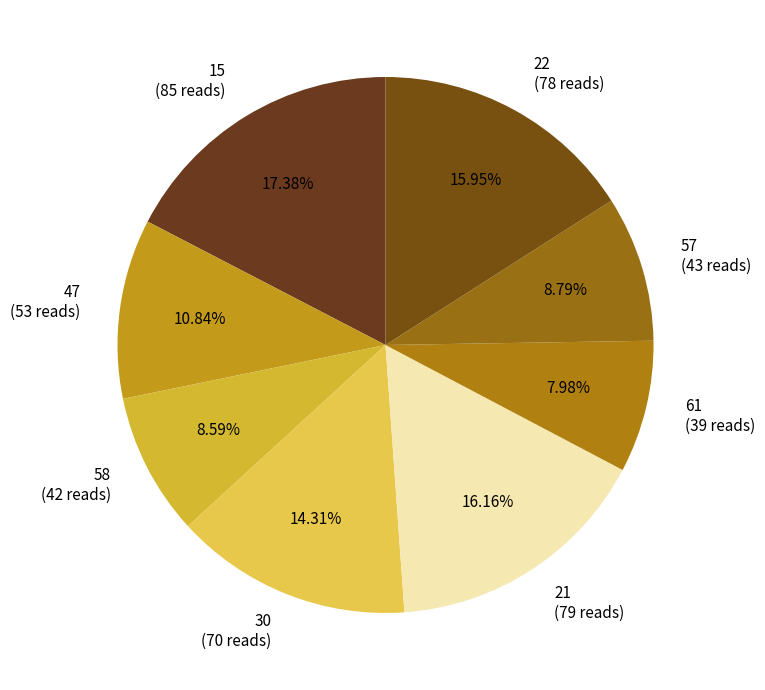

The 22 slice represents 16% of the pie. True or false?

True